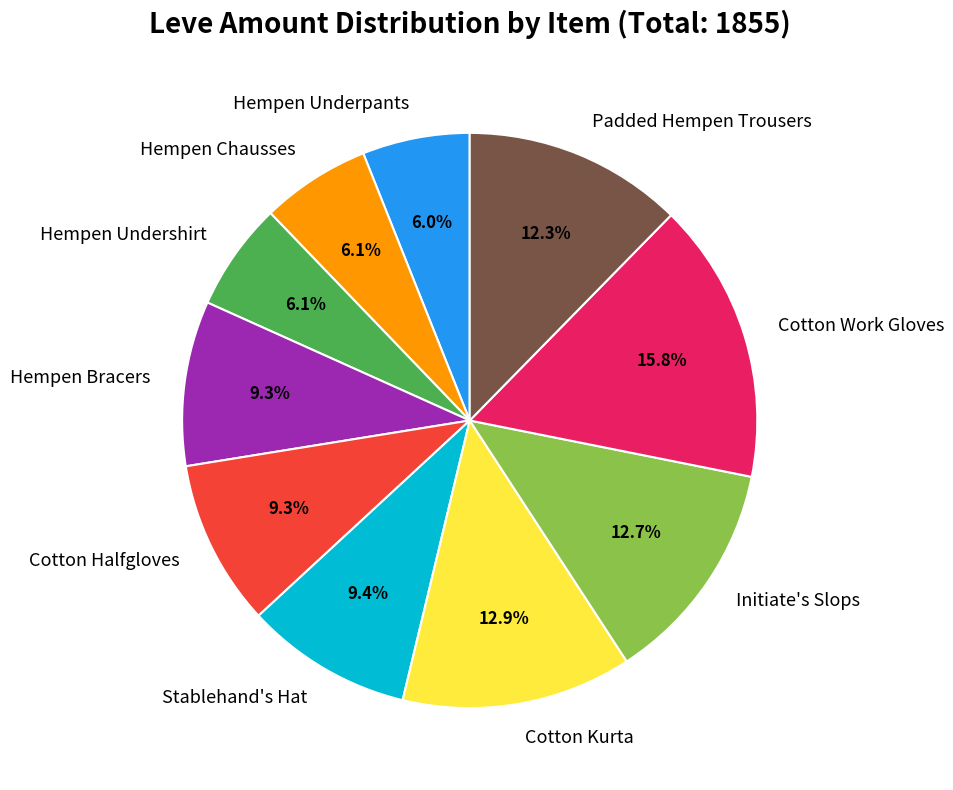

Which category has the biggest portion of the pie?

Cotton Work Gloves